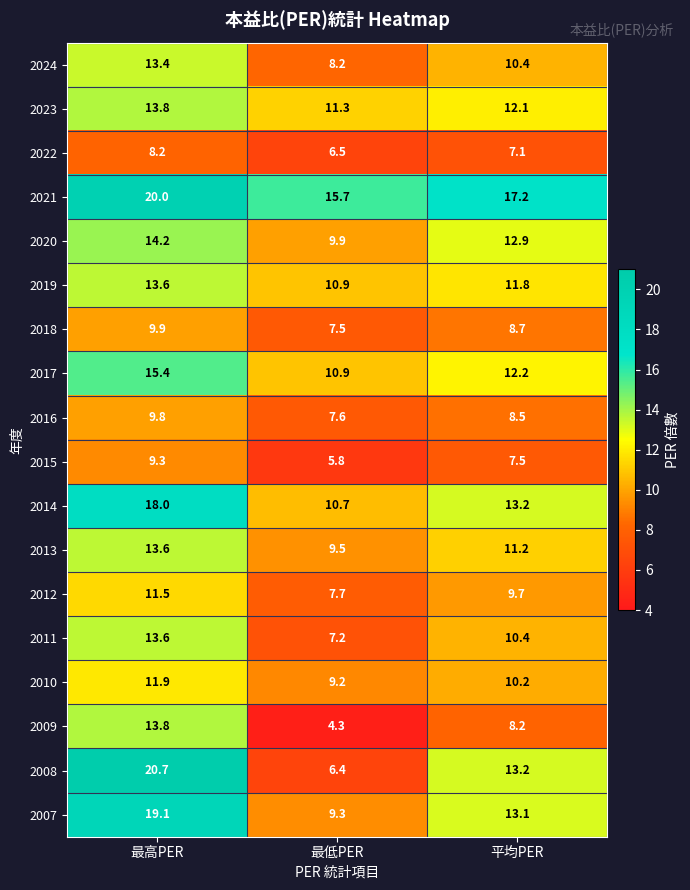

Which series has the largest total across all categories?

2021